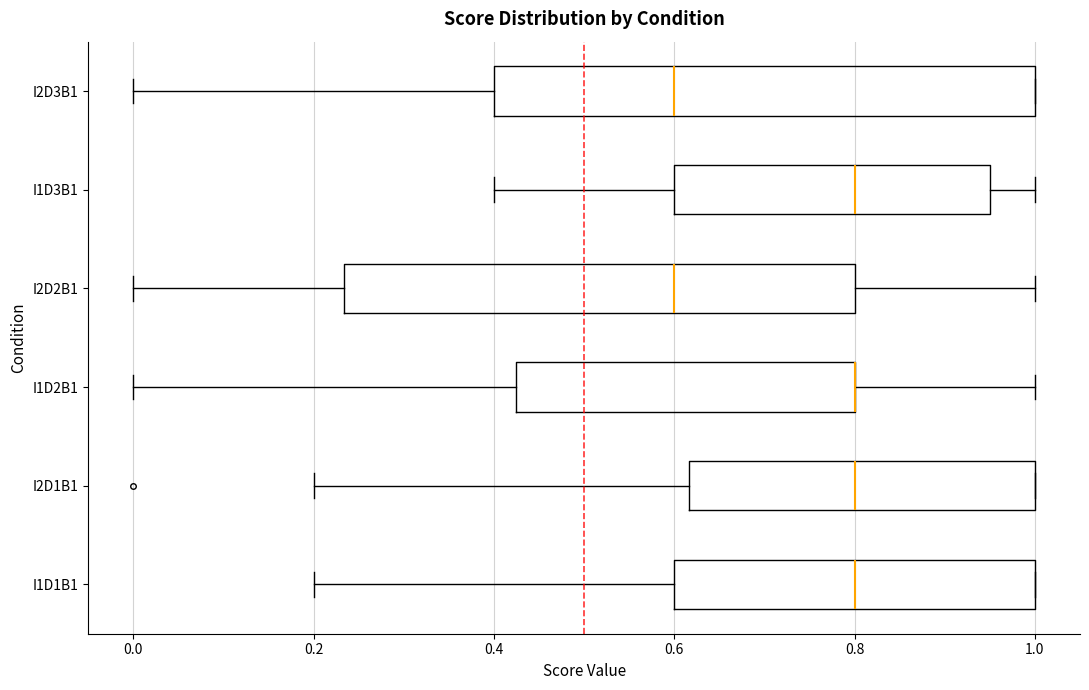

Which box is the widest, from its left edge to its right edge?

I2D3B1